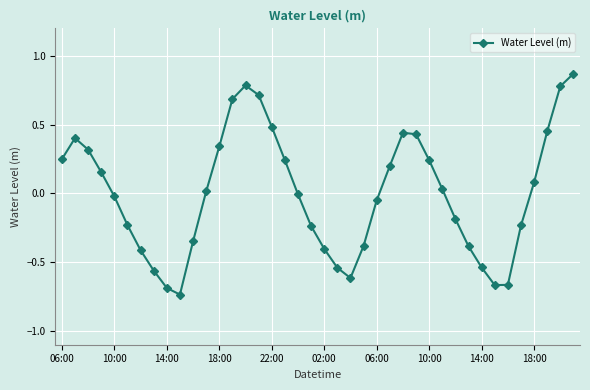

True or false: there are more than 1 points higher than both neighbors.

True